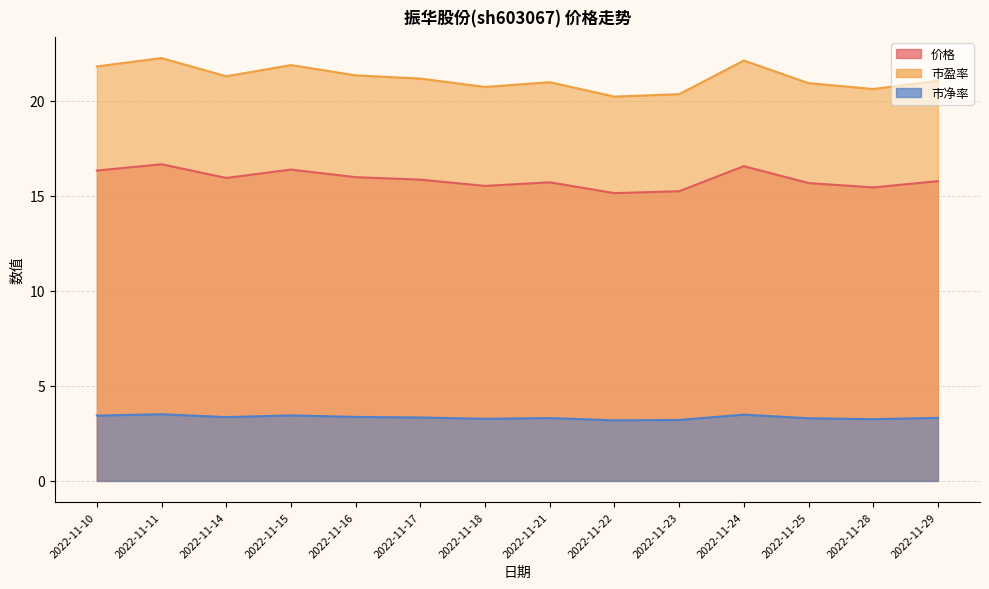

What is the value of the 市净率 point at the 1st from the left?

3.4